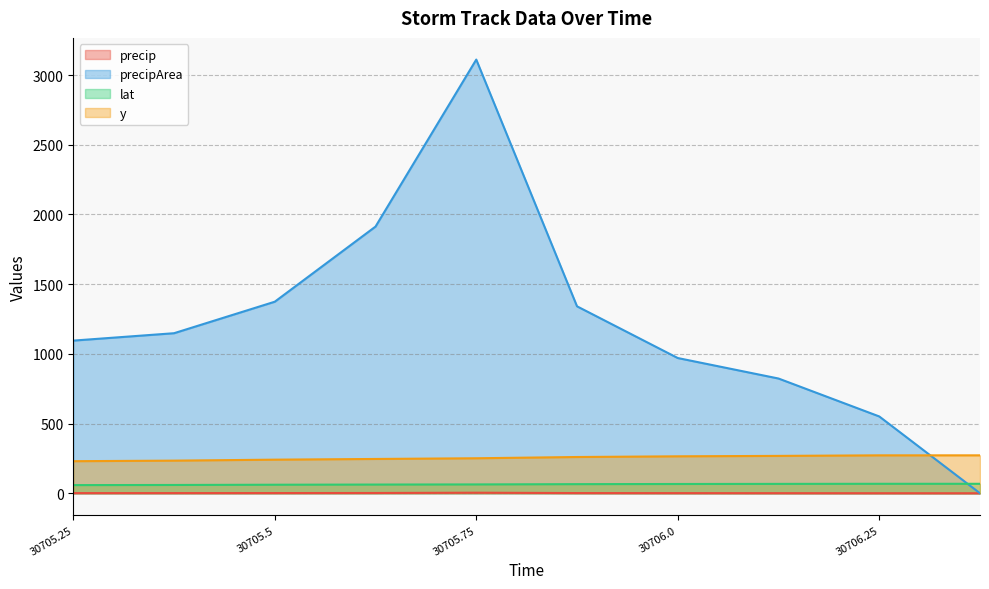

What is the greatest value displayed?

3111.0